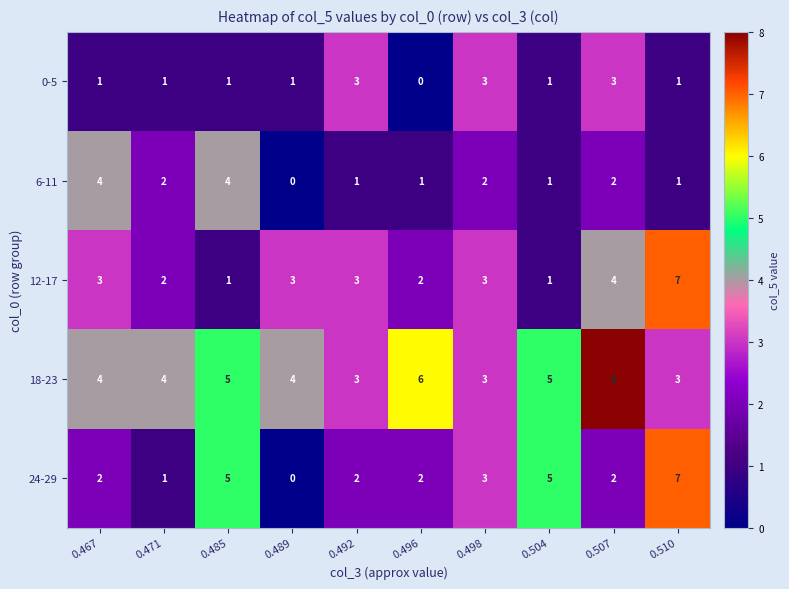

What is the sum of the 12-17 values at 0.498 and 0.471?

5